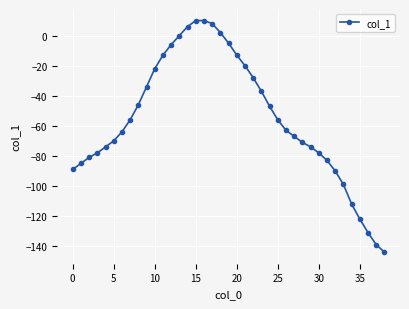

How many series are shown in this chart?

1